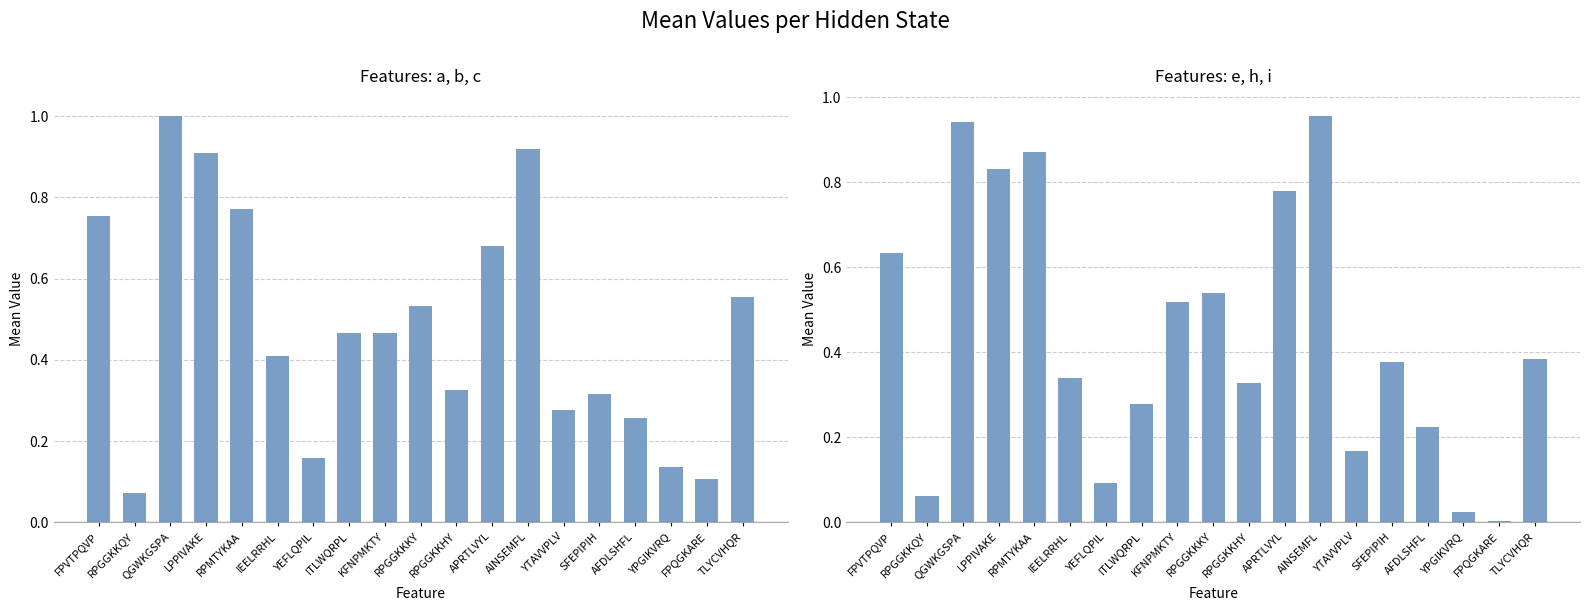

At which label is the value closest to 0?

FPQGKARE